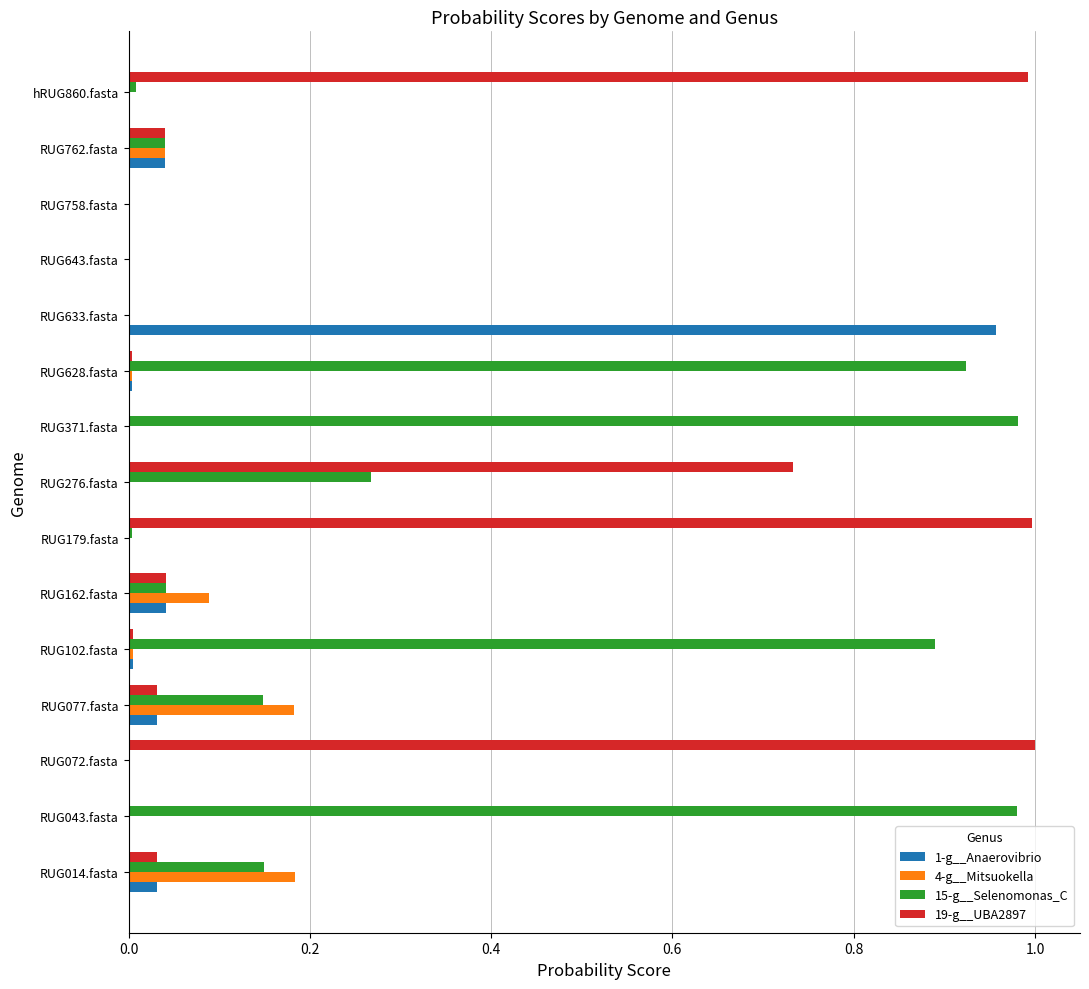

Count the number of categories in the chart.

15